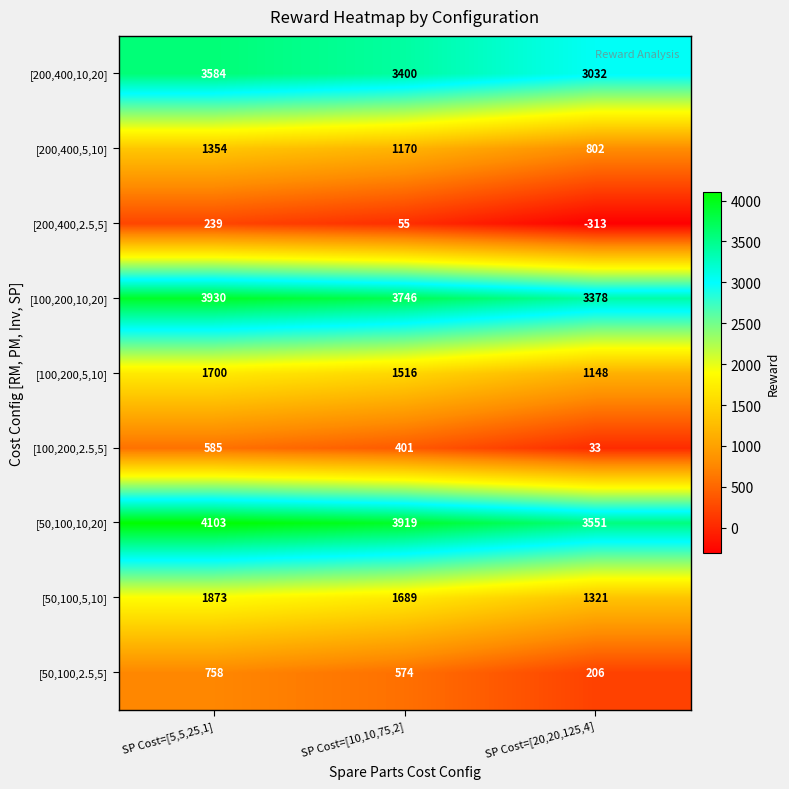

At which label does [100,200,2.5,5] first exceed 401?

SP Cost=[5,5,25,1]